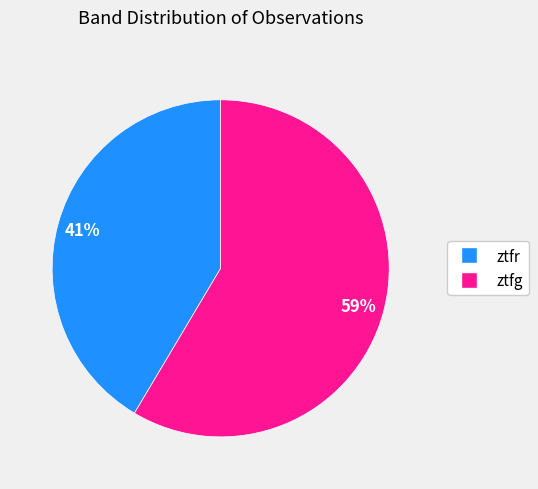

Count the number of slices in the pie.

2